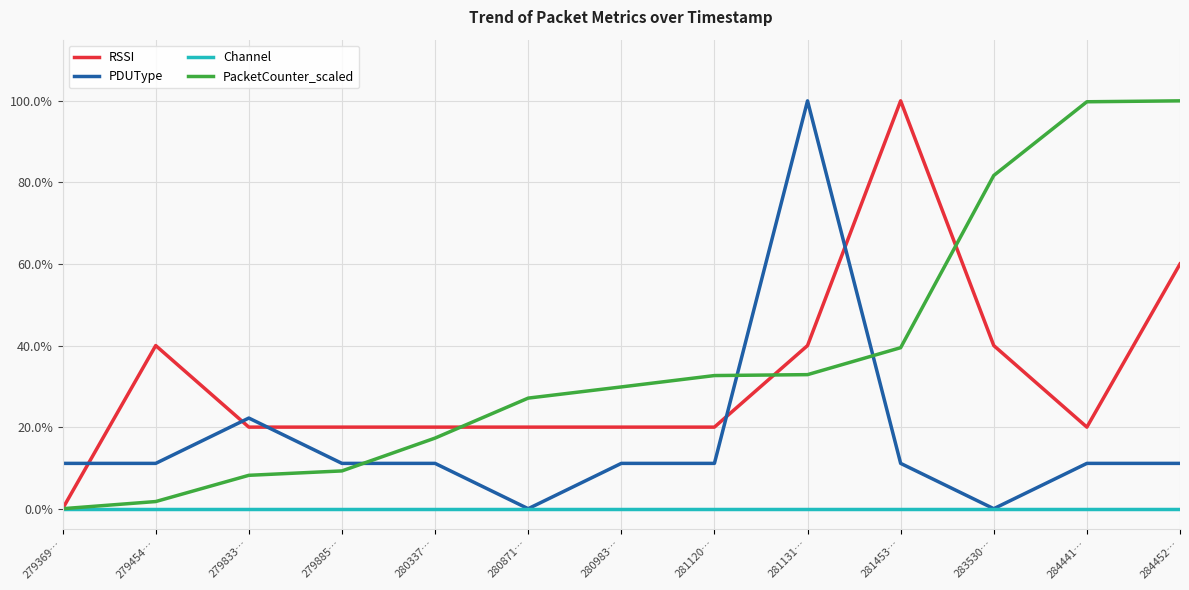

What is the label of the 9th point from the left?

281131…